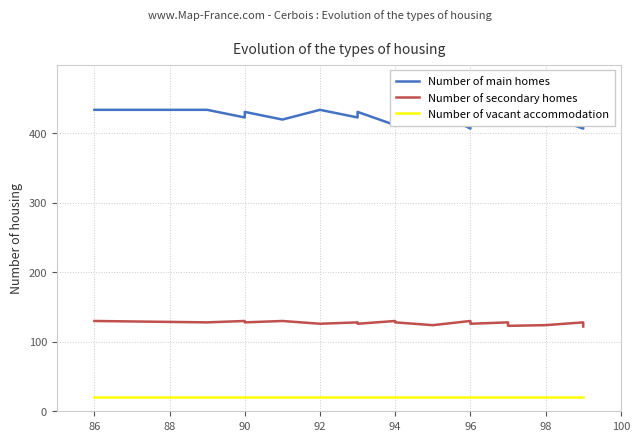

What is the value of the Number of vacant accommodation point at the 19th from the left?

20